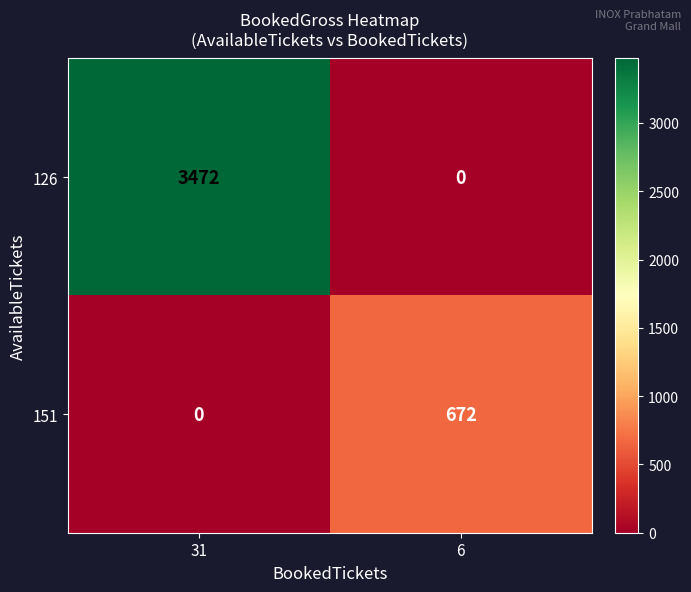

At which category is the sum across all series the highest?

31